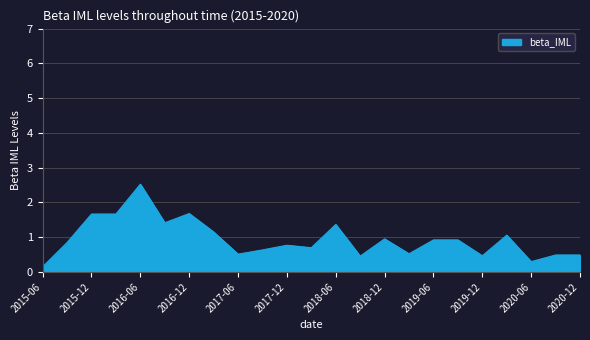

What is the greatest value displayed?

2.5